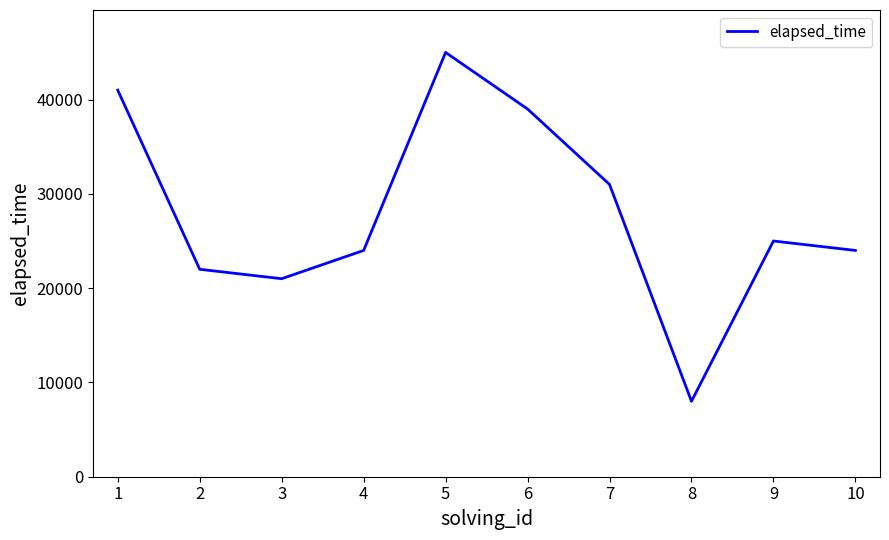

Where is the first local minimum?

3